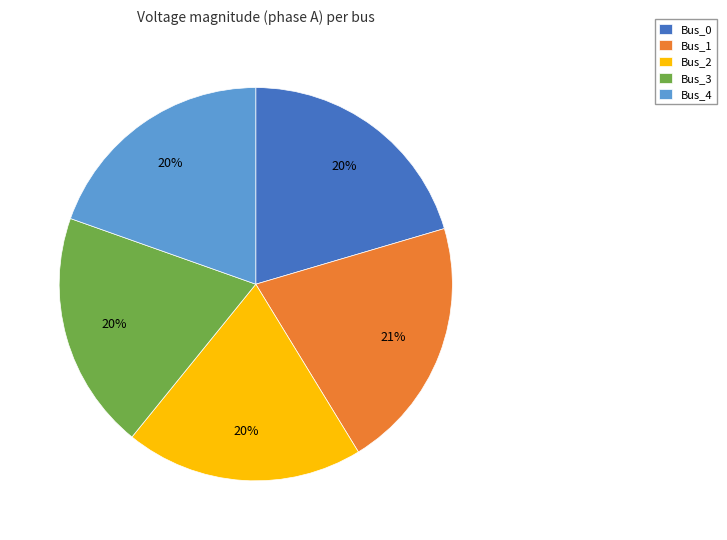

To the nearest percent, what is the difference between the Bus_1 and Bus_4 slice percentages?

1%